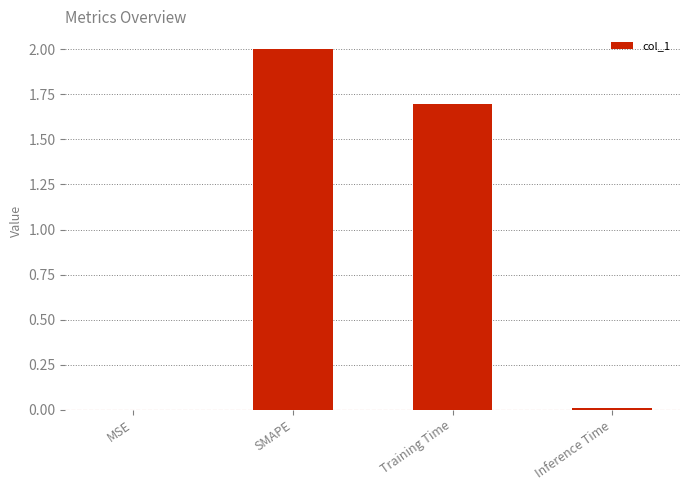

True or false: the data shows 1.1 at Training Time.

False